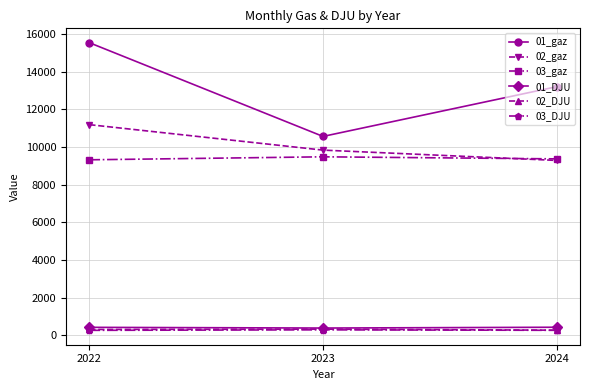

What is the smallest value displayed?

267.1